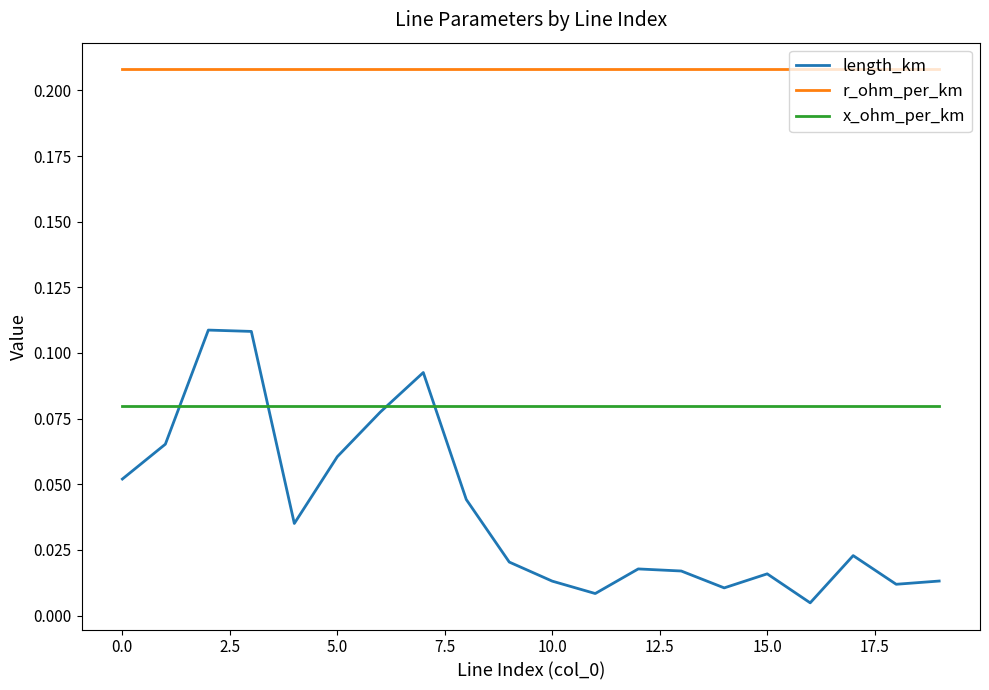

How many categories are shown in the chart?

20